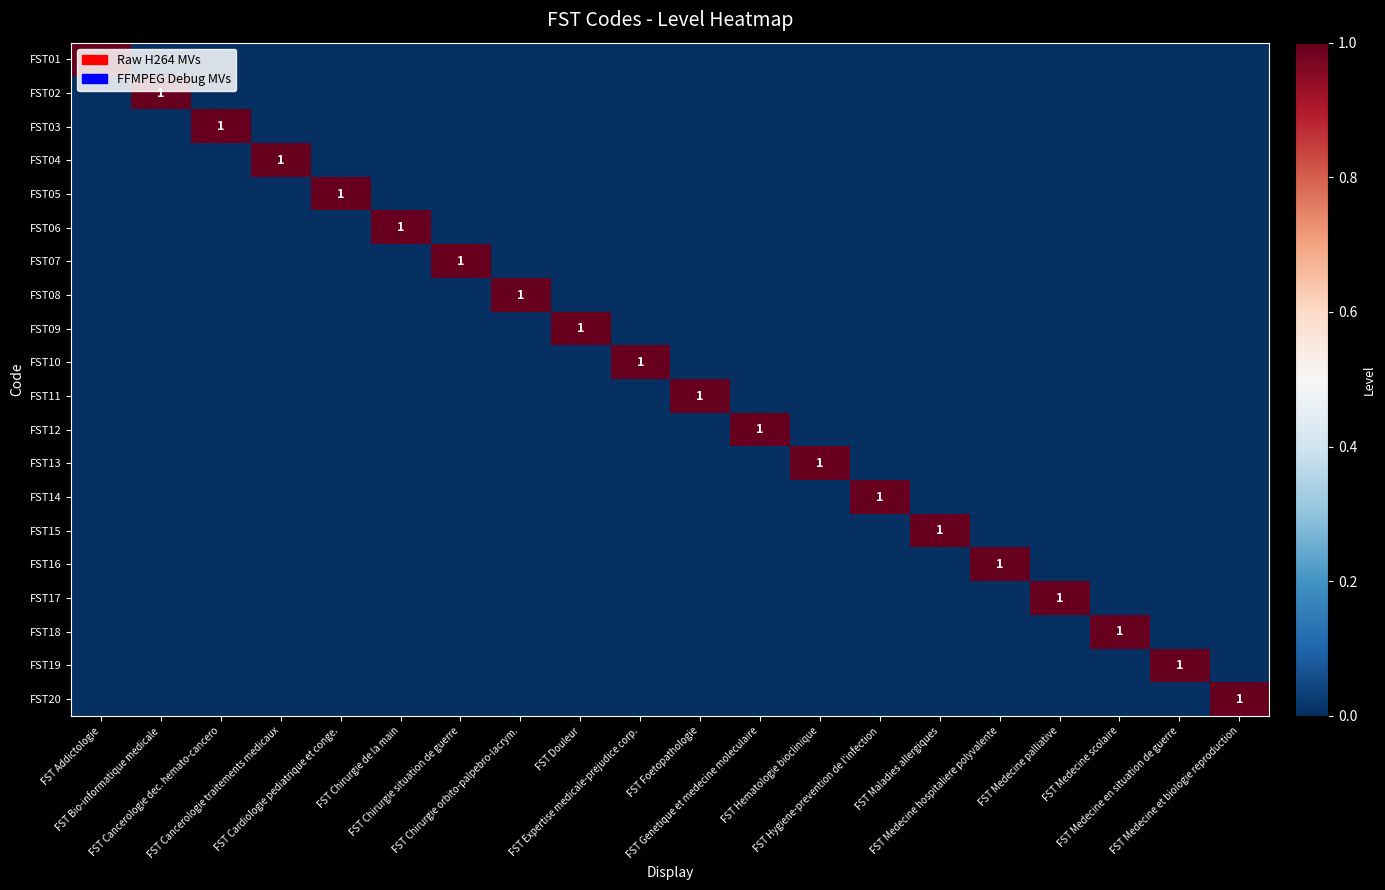

What is the difference between the maximum and minimum values in the FST17 series?

1